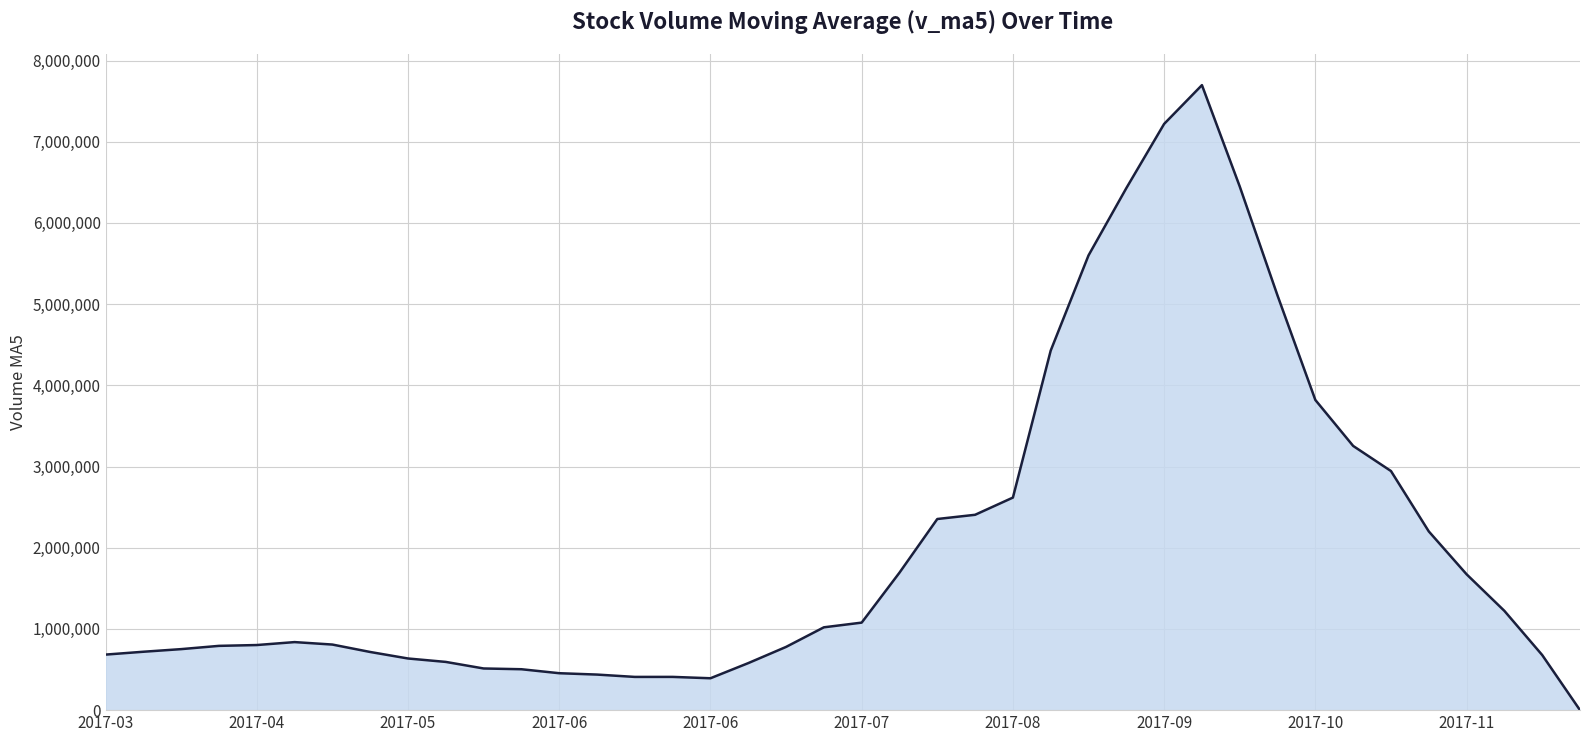

What is the greatest value displayed?

7696814.3